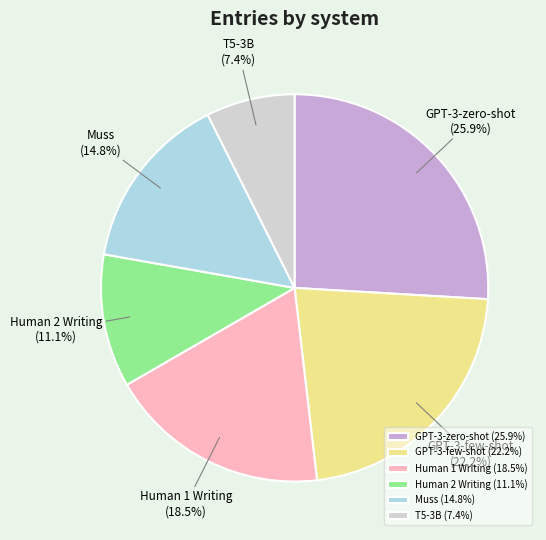

To the nearest percent, what percentage of the pie is Human 2 Writing?

11%